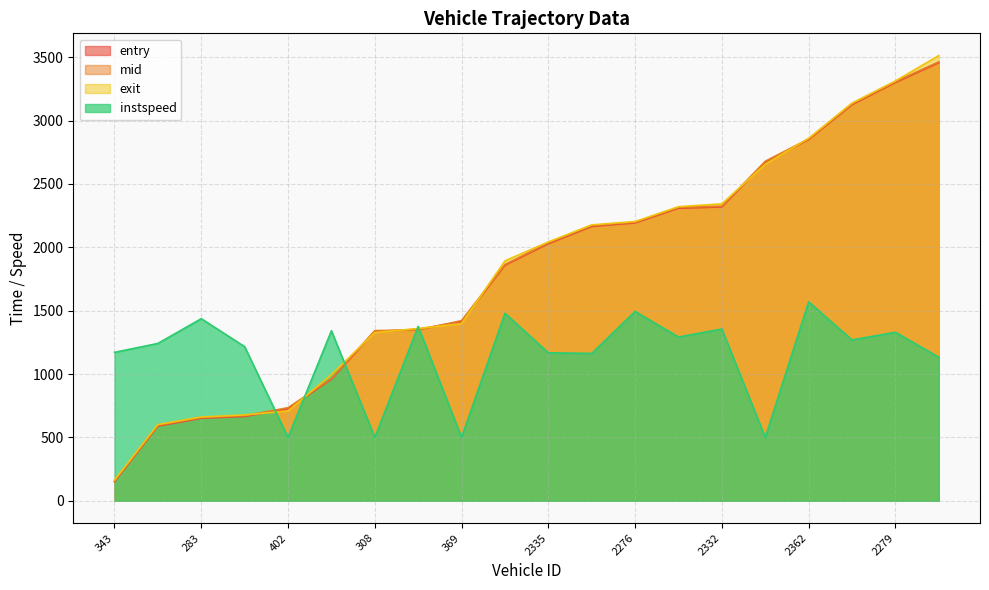

What value does the exit series have at 402?

709.2